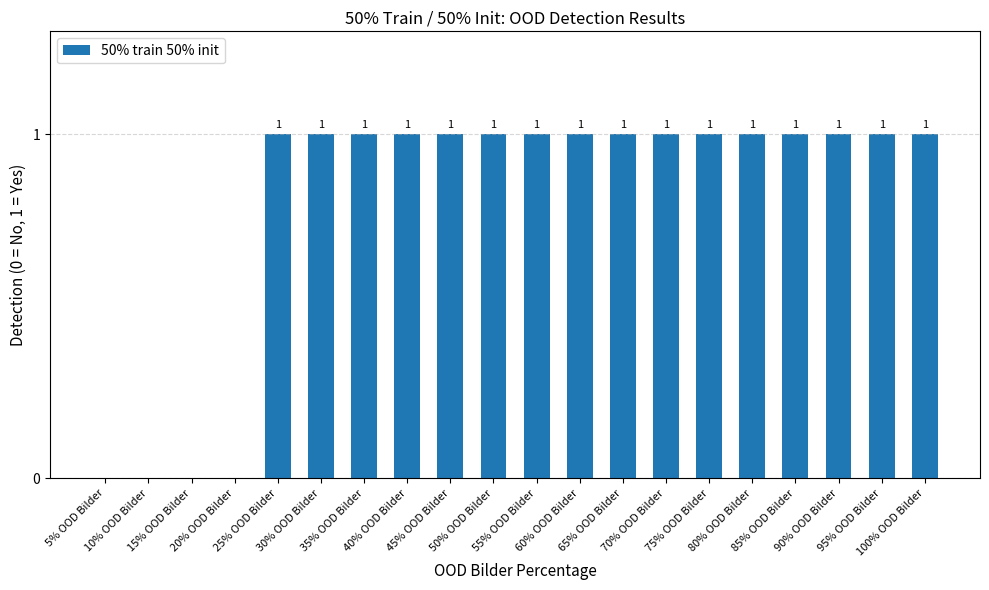

How many values are between 1 and 2?

16